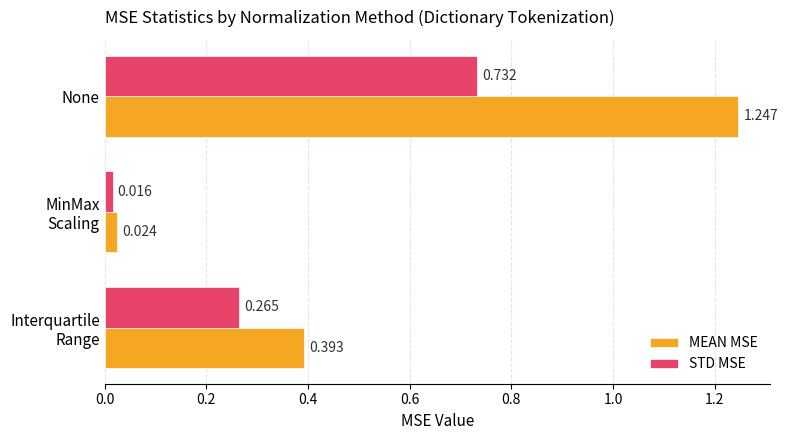

At which category is the sum across all series the highest?

None